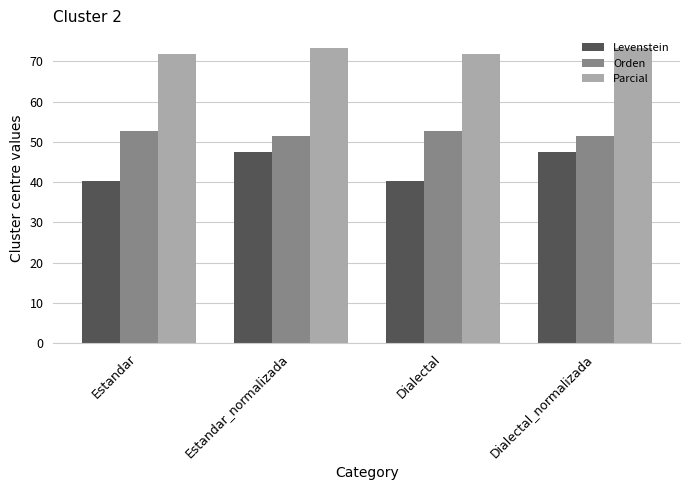

What is the maximum value for Levenstein?

47.4